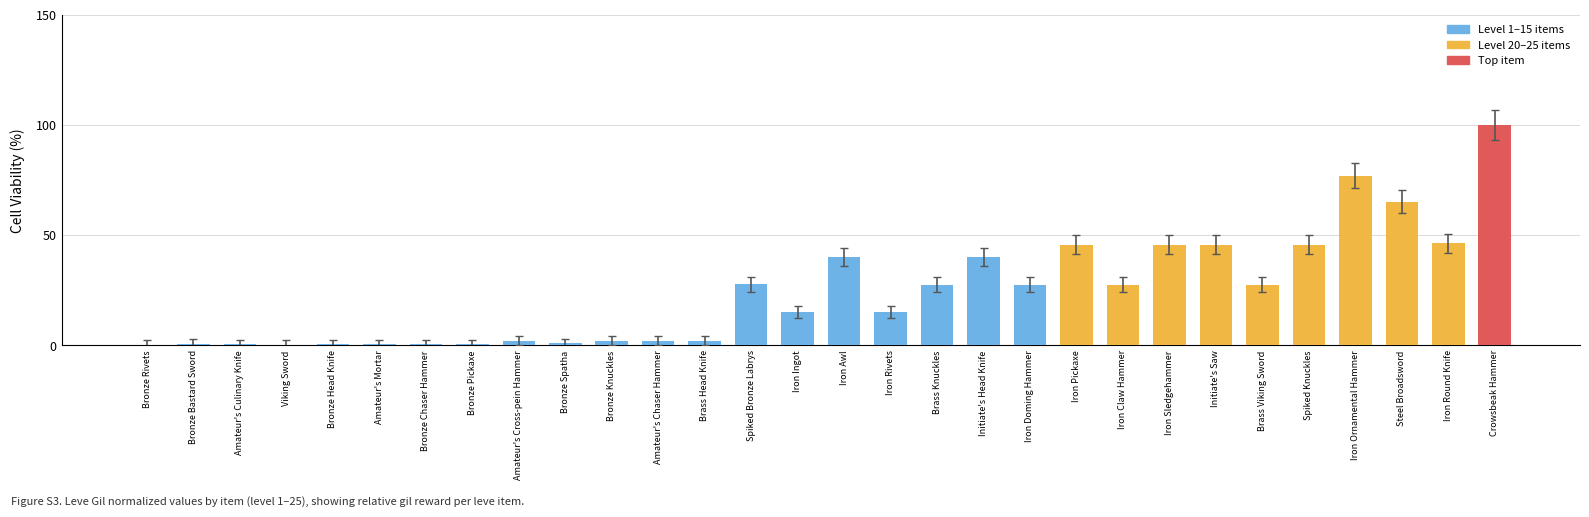

Count the number of data series in this chart.

1